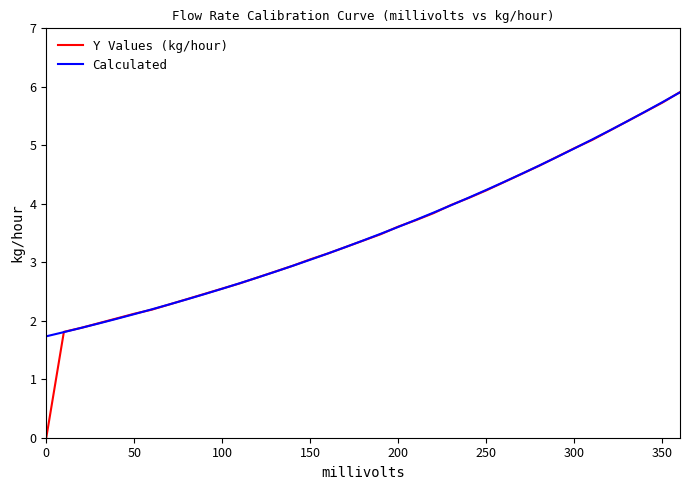

What is the lowest value of the Calculated series?

1.7